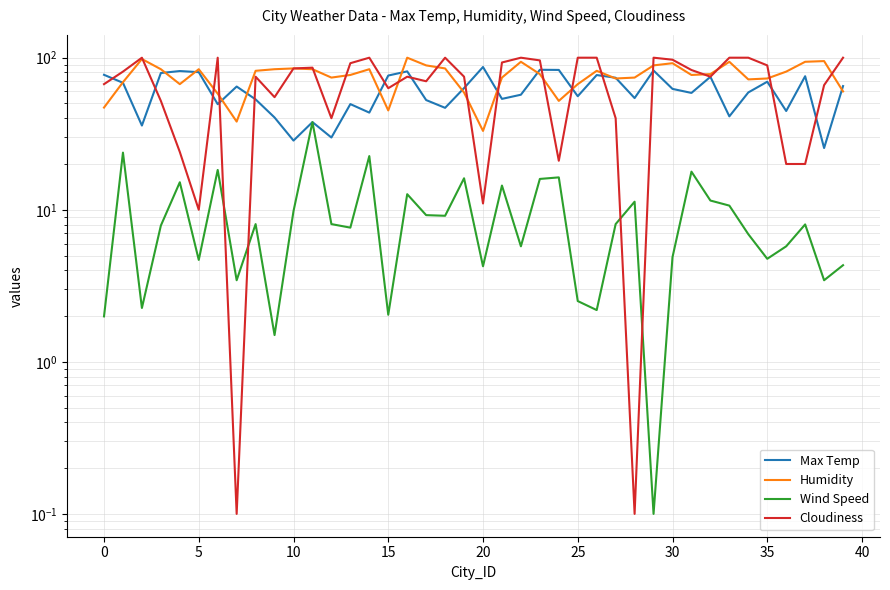

What is the average value of the Cloudiness series?

69.0